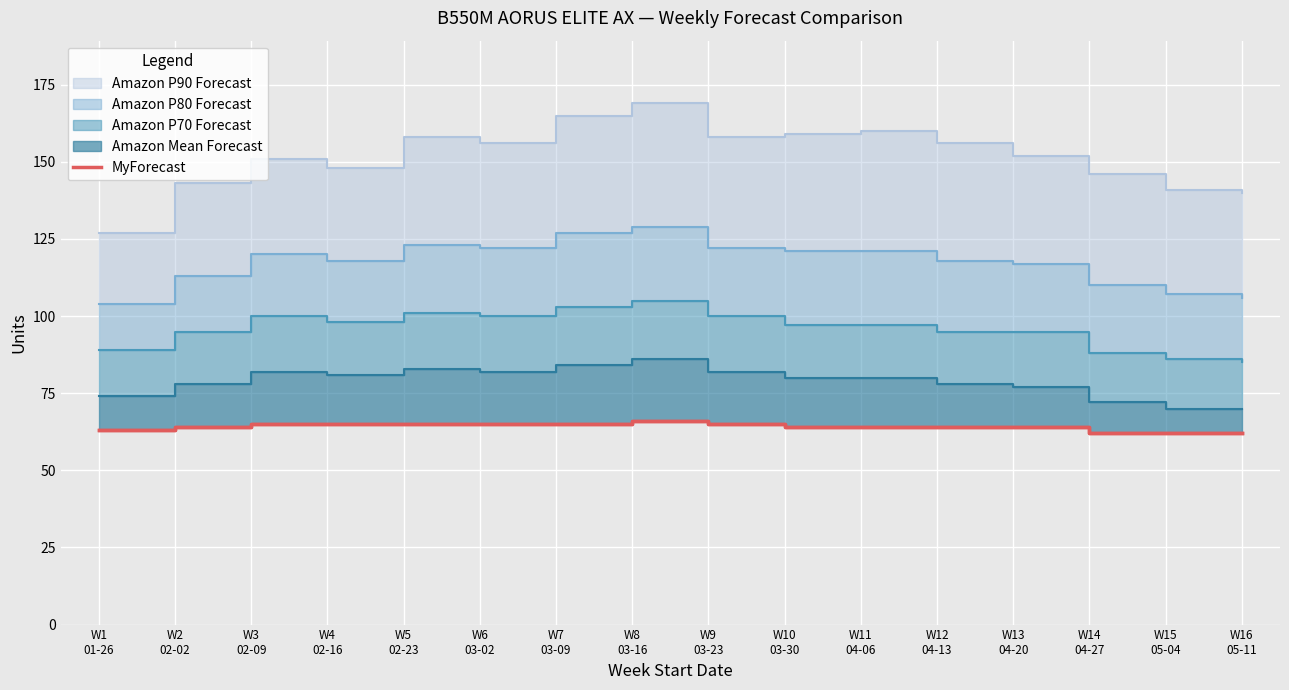

Which has a higher value, W5
02-23 or W14
04-27?

W5
02-23